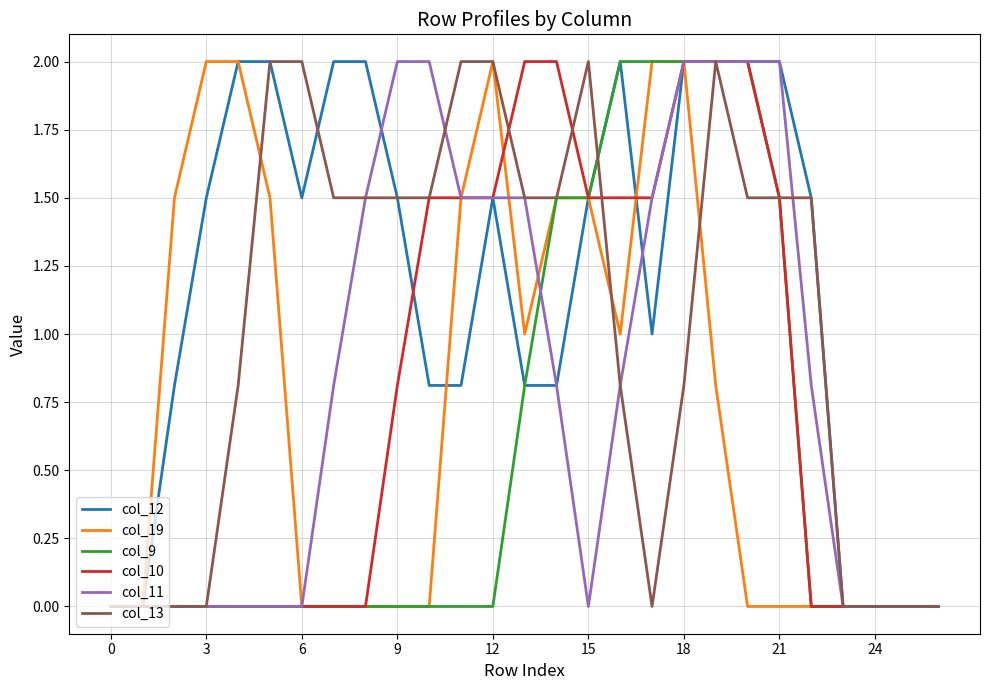

Which series has the largest total across all categories?

col_12